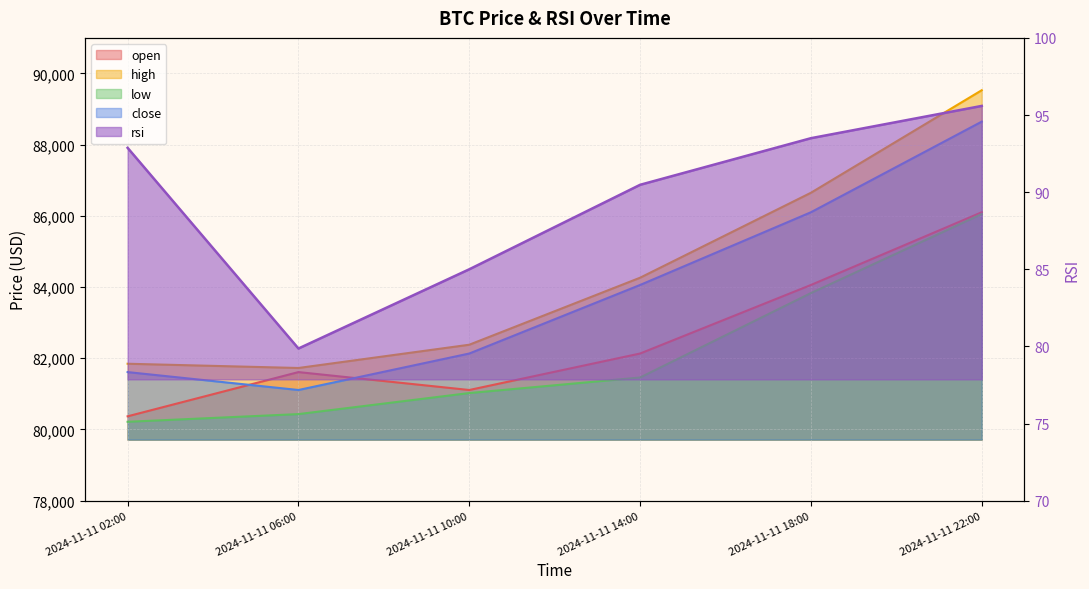

What position from the right is 2024-11-11 06:00?

5